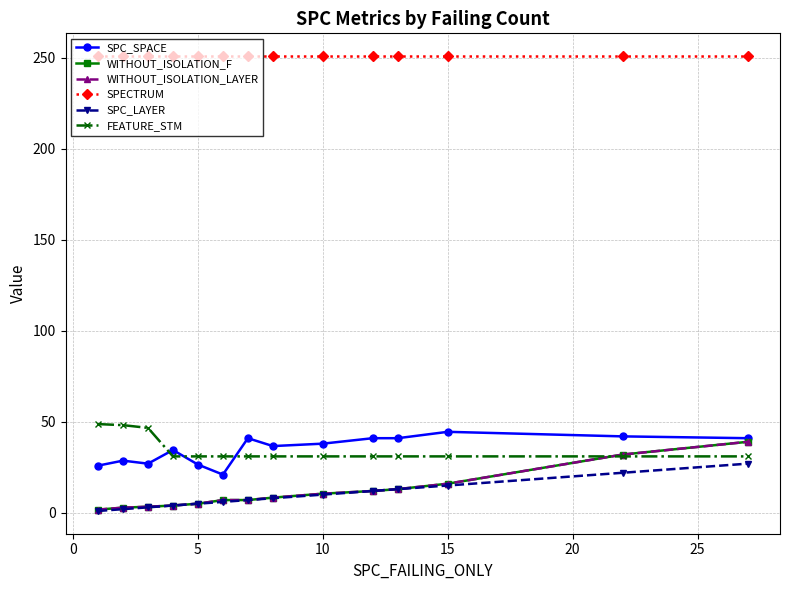

Is this an area chart (filled region under the line)?

No